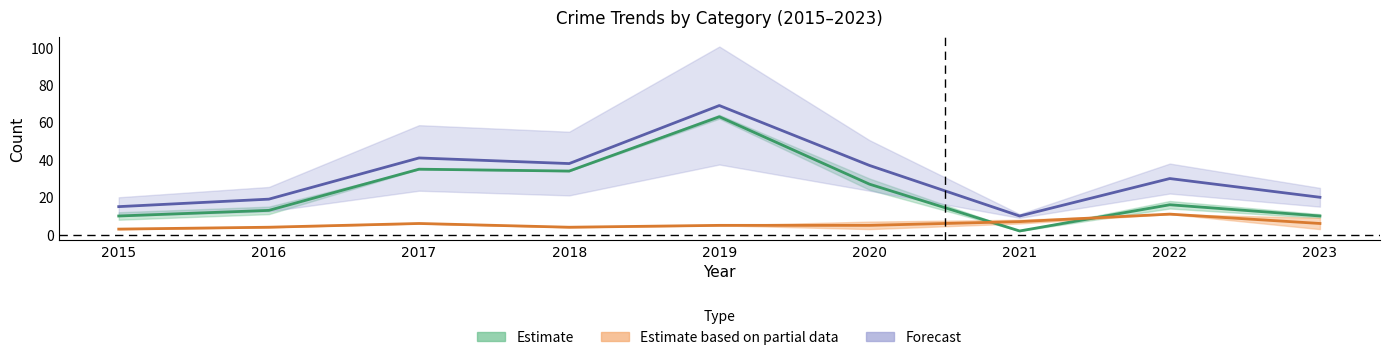

Between 2020 and 2023, which series saw the biggest shift?

Estimate